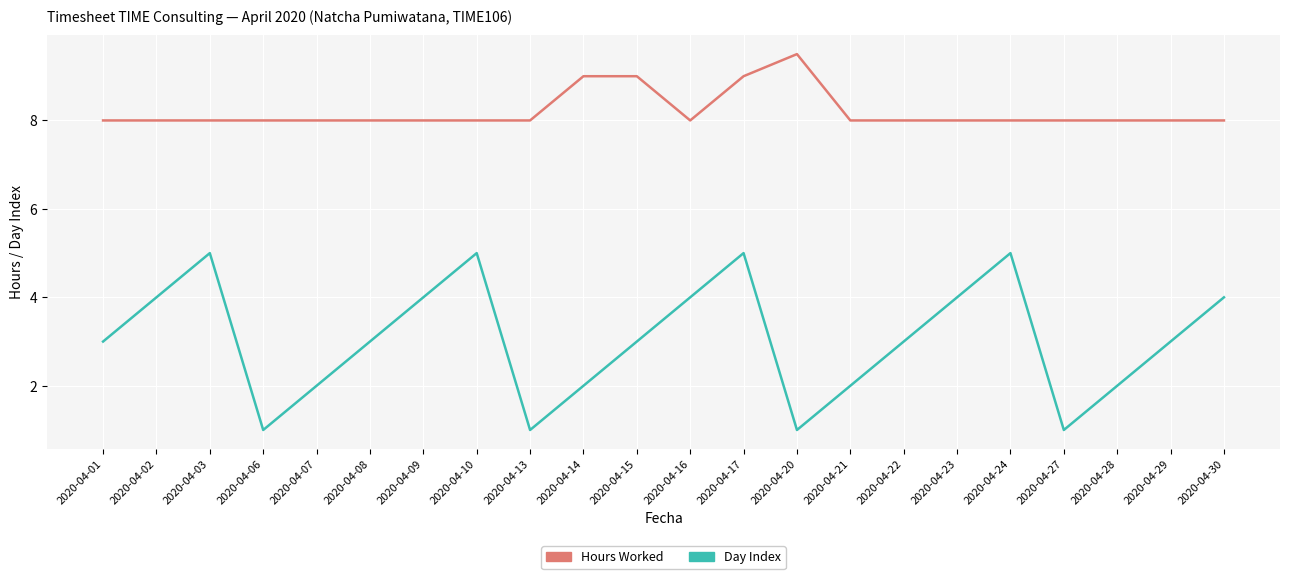

How many categories are shown in the chart?

22